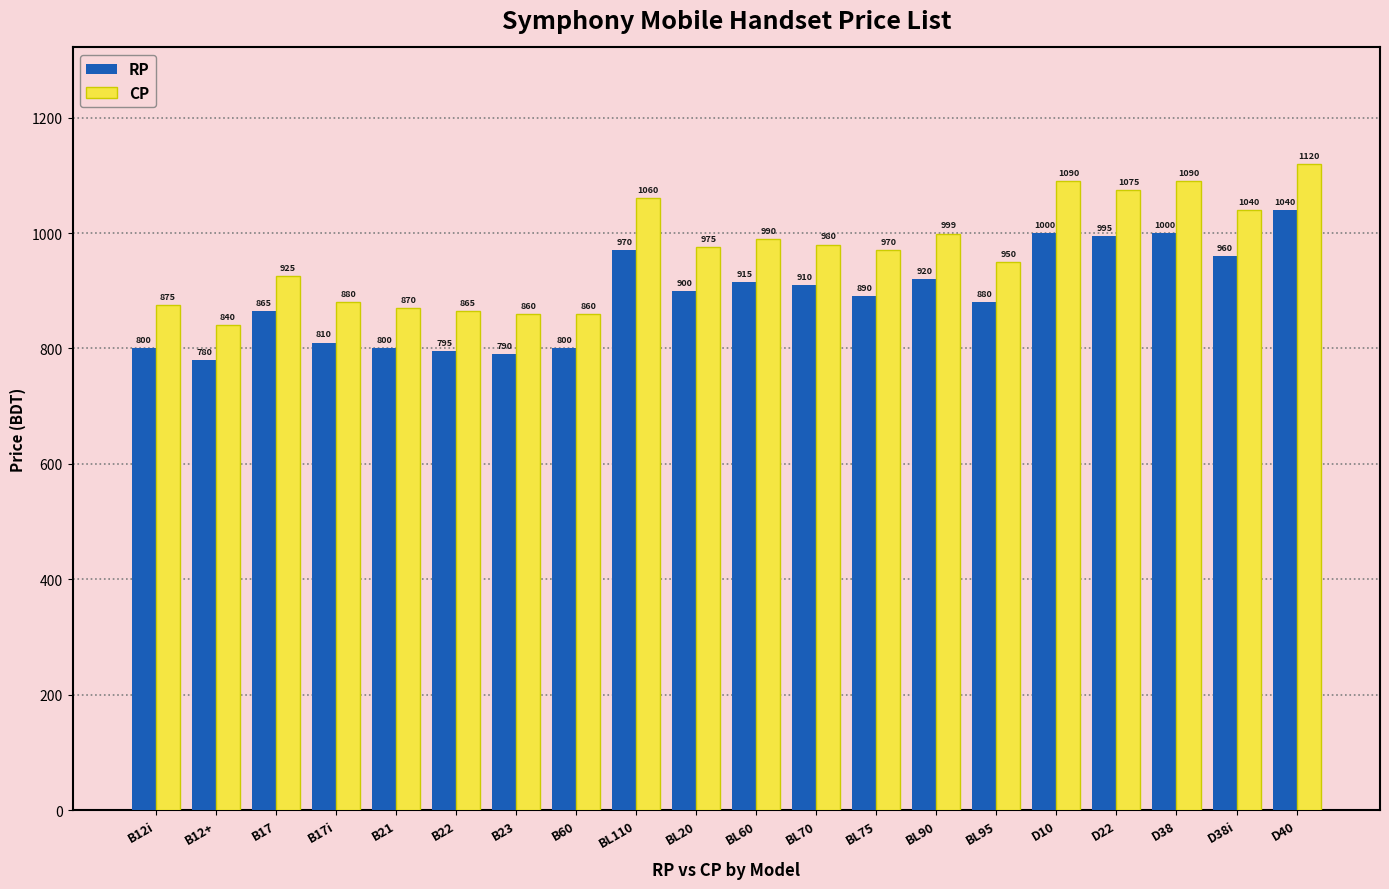

What is the average value of the CP series?

966